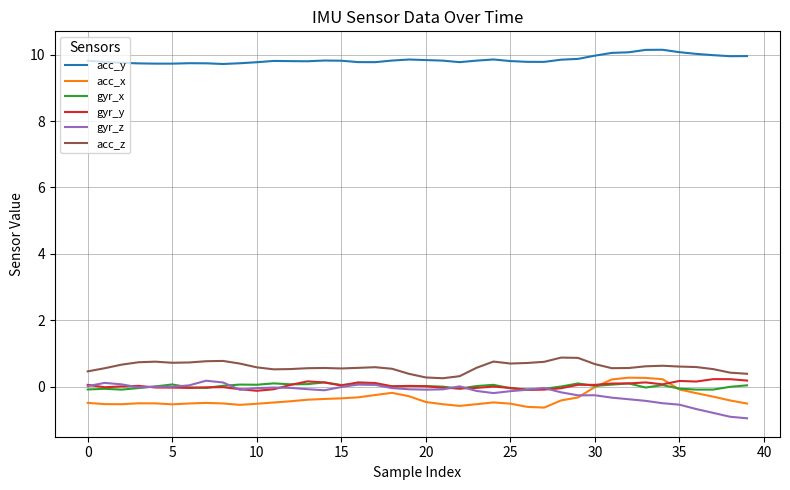

True or false: acc_z and acc_x cross at least once.

False